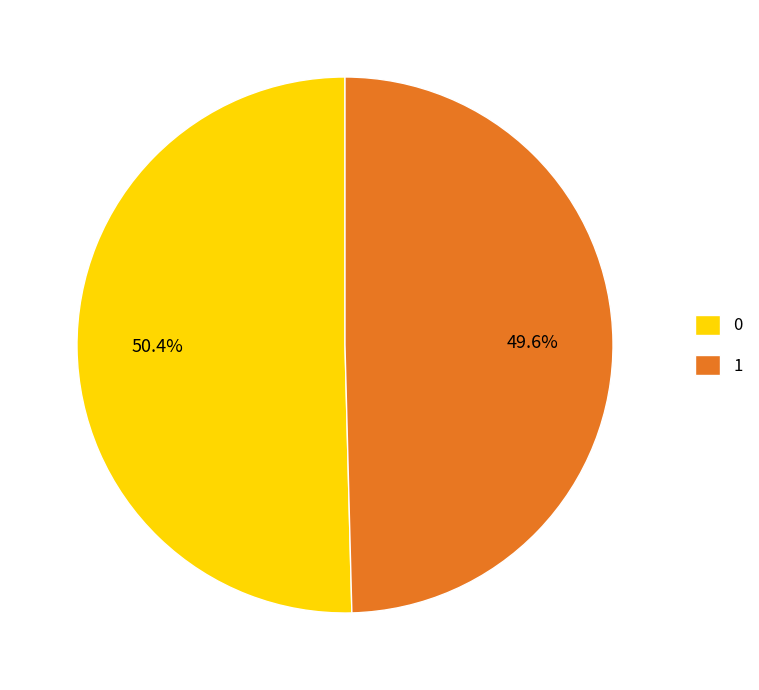

Count the number of slices in the pie.

2